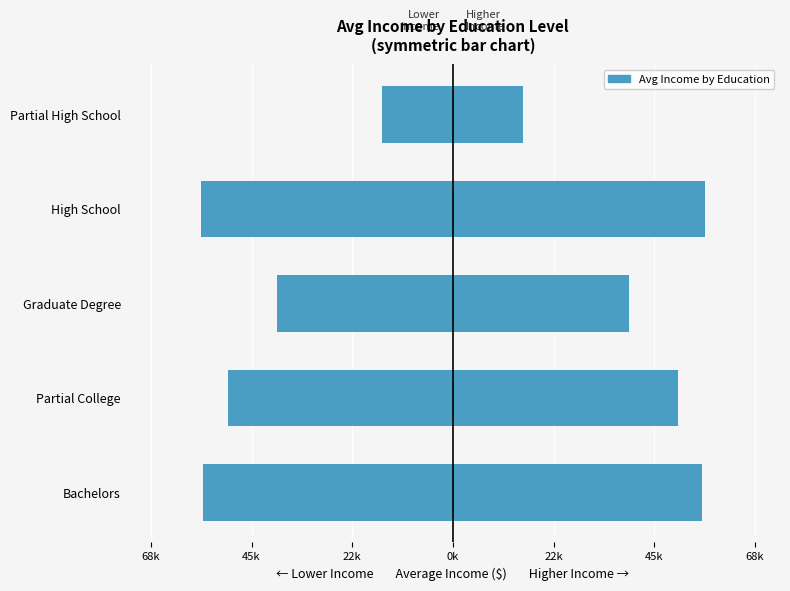

How many distinct data groups are displayed?

2